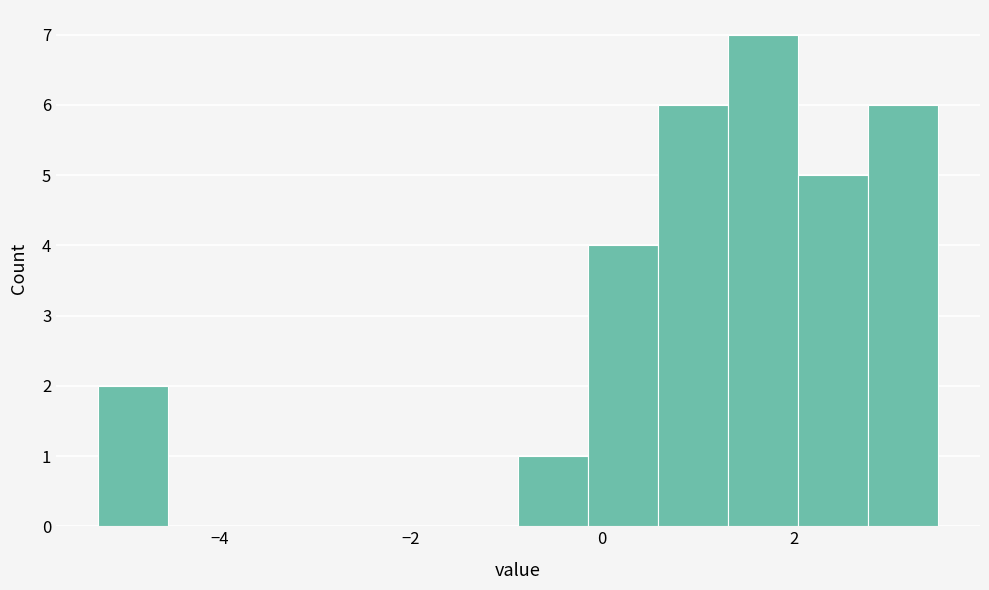

Around what value on the x-axis is the tallest bar? Give the approximate position of its centre, as read against the axis.

1.6